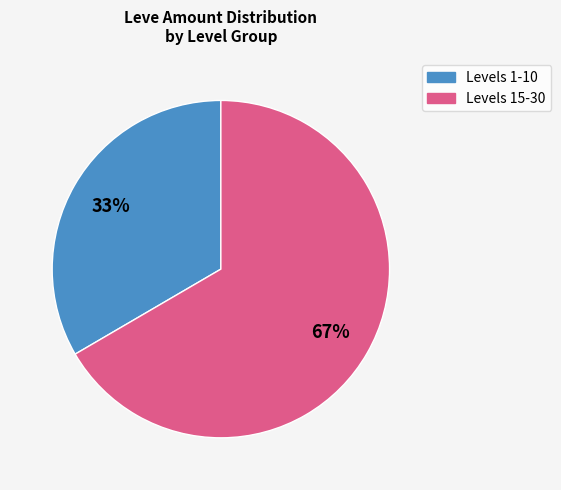

To the nearest percent, what is the average slice percentage?

50%